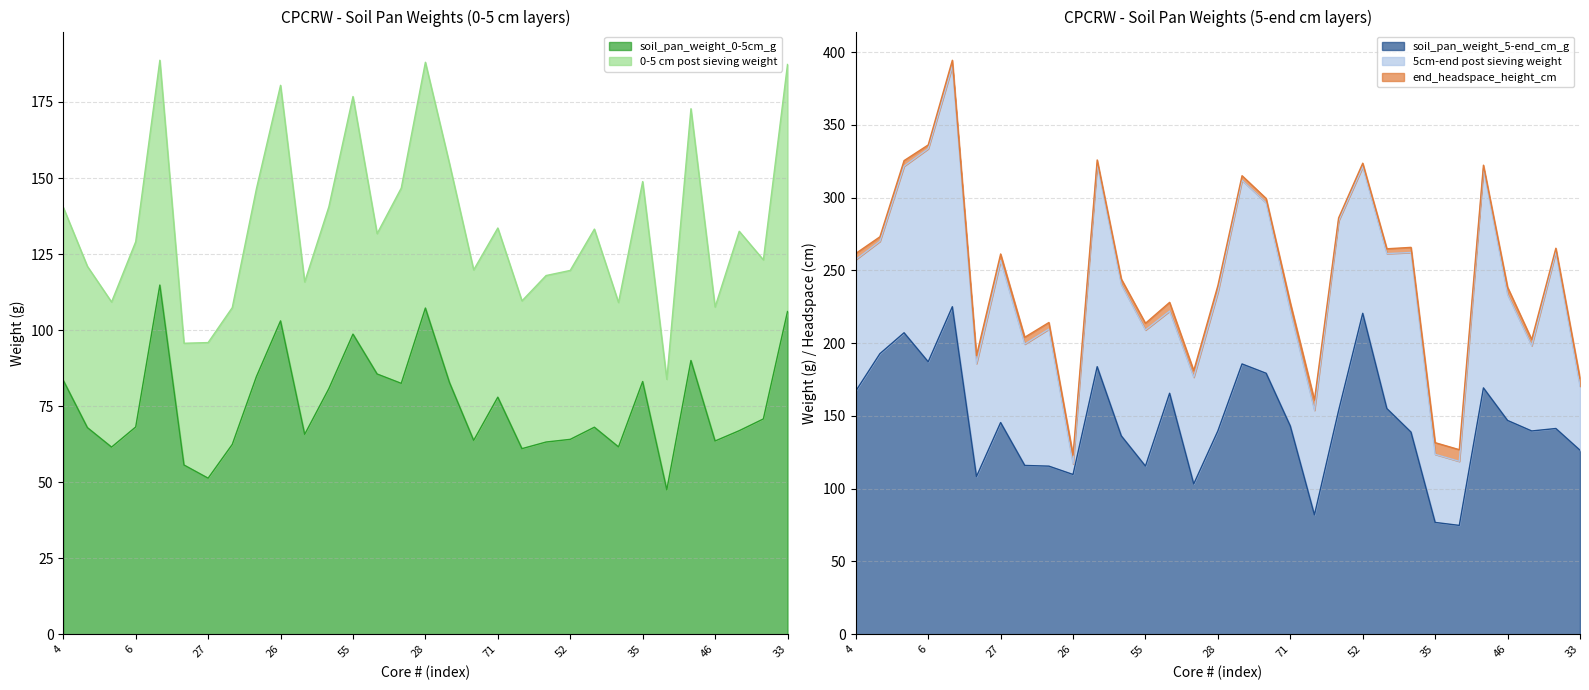

What is the label of the 31st point from the left?

33